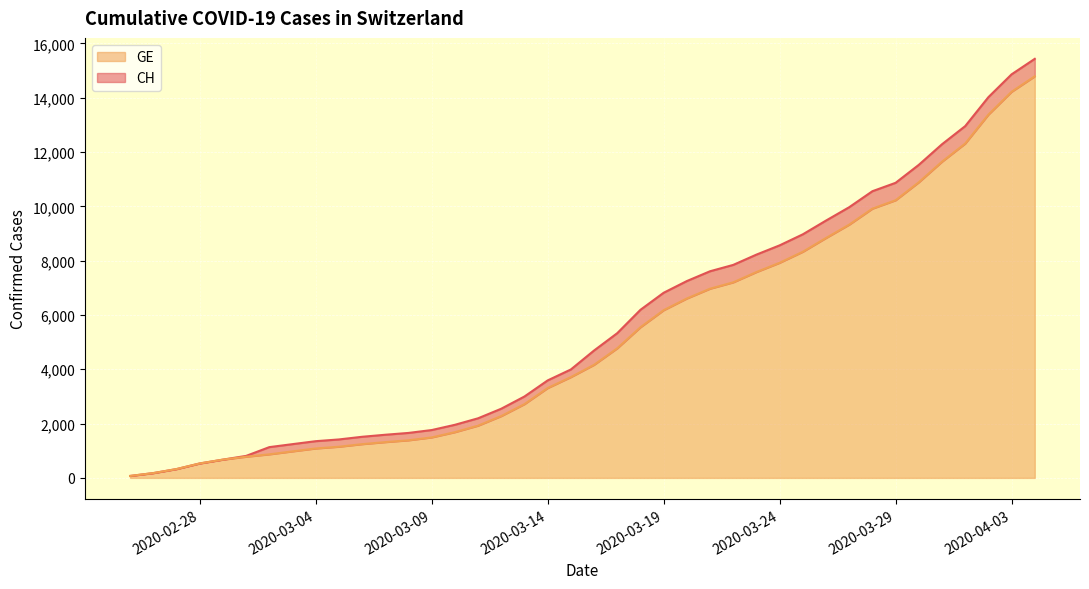

True or false: GE has more than 2 interior local peaks.

False